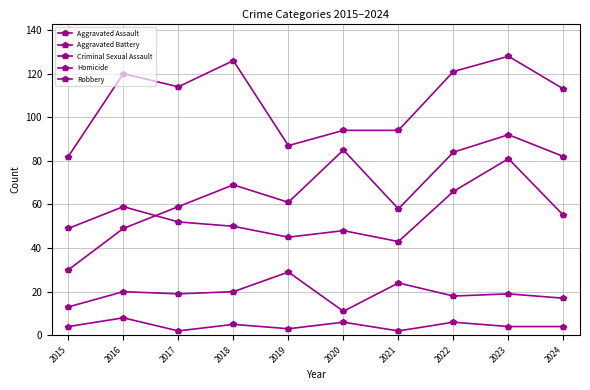

What is the sum of all Criminal Sexual Assault values?

190